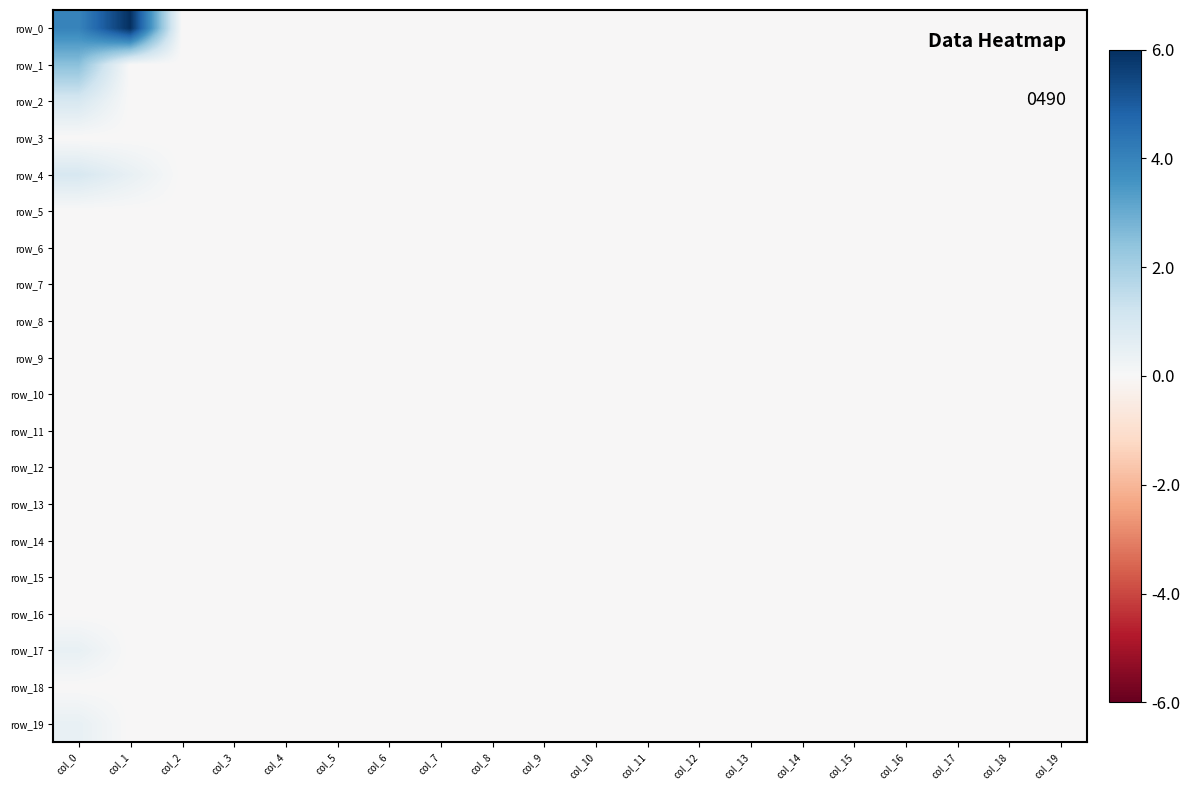

Reading right to left, what are all the values shown in this chart?

row_0: col_19=-0.0	col_18=-0.0	col_17=-0.0	col_16=-0.0	col_15=-0.0	col_14=-0.0	col_13=-0.0	col_12=-0.0	col_11=-0.0	col_10=-0.0	col_9=-0.0	col_8=-0.0	col_7=-0.0	col_6=-0.0	col_5=-0.0	col_4=-0.0	col_3=-0.0	col_2=-0.0	col_1=6.0	col_0=4.0
row_1: col_19=-0.0	col_18=-0.0	col_17=-0.0	col_16=-0.0	col_15=-0.0	col_14=-0.0	col_13=-0.0	col_12=-0.0	col_11=-0.0	col_10=-0.0	col_9=-0.0	col_8=-0.0	col_7=-0.0	col_6=-0.0	col_5=-0.0	col_4=-0.0	col_3=-0.0	col_2=-0.0	col_1=-0.0	col_0=2.5
row_2: col_19=-0.0	col_18=-0.0	col_17=-0.0	col_16=-0.0	col_15=-0.0	col_14=-0.0	col_13=-0.0	col_12=-0.0	col_11=-0.0	col_10=-0.0	col_9=-0.0	col_8=-0.0	col_7=-0.0	col_6=-0.0	col_5=-0.0	col_4=-0.0	col_3=-0.0	col_2=-0.0	col_1=-0.0	col_0=1.0
row_3: col_19=-0.0	col_18=-0.0	col_17=-0.0	col_16=-0.0	col_15=-0.0	col_14=-0.0	col_13=-0.0	col_12=-0.0	col_11=-0.0	col_10=-0.0	col_9=-0.0	col_8=-0.0	col_7=-0.0	col_6=-0.0	col_5=-0.0	col_4=-0.0	col_3=-0.0	col_2=-0.0	col_1=-0.0	col_0=-0.0
row_4: col_19=-0.0	col_18=-0.0	col_17=-0.0	col_16=-0.0	col_15=-0.0	col_14=-0.0	col_13=-0.0	col_12=-0.0	col_11=-0.0	col_10=-0.0	col_9=-0.0	col_8=-0.0	col_7=-0.0	col_6=-0.0	col_5=-0.0	col_4=-0.0	col_3=-0.0	col_2=-0.0	col_1=0.5	col_0=1.0
row_5: col_19=-0.0	col_18=-0.0	col_17=-0.0	col_16=-0.0	col_15=-0.0	col_14=-0.0	col_13=-0.0	col_12=-0.0	col_11=-0.0	col_10=-0.0	col_9=-0.0	col_8=-0.0	col_7=-0.0	col_6=-0.0	col_5=-0.0	col_4=-0.0	col_3=-0.0	col_2=-0.0	col_1=-0.0	col_0=-0.0
row_6: col_19=-0.0	col_18=-0.0	col_17=-0.0	col_16=-0.0	col_15=-0.0	col_14=-0.0	col_13=-0.0	col_12=-0.0	col_11=-0.0	col_10=-0.0	col_9=-0.0	col_8=-0.0	col_7=-0.0	col_6=-0.0	col_5=-0.0	col_4=-0.0	col_3=-0.0	col_2=-0.0	col_1=-0.0	col_0=-0.0
row_7: col_19=-0.0	col_18=-0.0	col_17=-0.0	col_16=-0.0	col_15=-0.0	col_14=-0.0	col_13=-0.0	col_12=-0.0	col_11=-0.0	col_10=-0.0	col_9=-0.0	col_8=-0.0	col_7=-0.0	col_6=-0.0	col_5=-0.0	col_4=-0.0	col_3=-0.0	col_2=-0.0	col_1=-0.0	col_0=-0.0
row_8: col_19=-0.0	col_18=-0.0	col_17=-0.0	col_16=-0.0	col_15=-0.0	col_14=-0.0	col_13=-0.0	col_12=-0.0	col_11=-0.0	col_10=-0.0	col_9=-0.0	col_8=-0.0	col_7=-0.0	col_6=-0.0	col_5=-0.0	col_4=-0.0	col_3=-0.0	col_2=-0.0	col_1=-0.0	col_0=-0.0
row_9: col_19=-0.0	col_18=-0.0	col_17=-0.0	col_16=-0.0	col_15=-0.0	col_14=-0.0	col_13=-0.0	col_12=-0.0	col_11=-0.0	col_10=-0.0	col_9=-0.0	col_8=-0.0	col_7=-0.0	col_6=-0.0	col_5=-0.0	col_4=-0.0	col_3=-0.0	col_2=-0.0	col_1=-0.0	col_0=-0.0
row_10: col_19=-0.0	col_18=-0.0	col_17=-0.0	col_16=-0.0	col_15=-0.0	col_14=-0.0	col_13=-0.0	col_12=-0.0	col_11=-0.0	col_10=-0.0	col_9=-0.0	col_8=-0.0	col_7=-0.0	col_6=-0.0	col_5=-0.0	col_4=-0.0	col_3=-0.0	col_2=-0.0	col_1=-0.0	col_0=-0.0
row_11: col_19=-0.0	col_18=-0.0	col_17=-0.0	col_16=-0.0	col_15=-0.0	col_14=-0.0	col_13=-0.0	col_12=-0.0	col_11=-0.0	col_10=-0.0	col_9=-0.0	col_8=-0.0	col_7=-0.0	col_6=-0.0	col_5=-0.0	col_4=-0.0	col_3=-0.0	col_2=-0.0	col_1=-0.0	col_0=-0.0
row_12: col_19=-0.0	col_18=-0.0	col_17=-0.0	col_16=-0.0	col_15=-0.0	col_14=-0.0	col_13=-0.0	col_12=-0.0	col_11=-0.0	col_10=-0.0	col_9=-0.0	col_8=-0.0	col_7=-0.0	col_6=-0.0	col_5=-0.0	col_4=-0.0	col_3=-0.0	col_2=-0.0	col_1=-0.0	col_0=-0.0
row_13: col_19=-0.0	col_18=-0.0	col_17=-0.0	col_16=-0.0	col_15=-0.0	col_14=-0.0	col_13=-0.0	col_12=-0.0	col_11=-0.0	col_10=-0.0	col_9=-0.0	col_8=-0.0	col_7=-0.0	col_6=-0.0	col_5=-0.0	col_4=-0.0	col_3=-0.0	col_2=-0.0	col_1=-0.0	col_0=-0.0
row_14: col_19=-0.0	col_18=-0.0	col_17=-0.0	col_16=-0.0	col_15=-0.0	col_14=-0.0	col_13=-0.0	col_12=-0.0	col_11=-0.0	col_10=-0.0	col_9=-0.0	col_8=-0.0	col_7=-0.0	col_6=-0.0	col_5=-0.0	col_4=-0.0	col_3=-0.0	col_2=-0.0	col_1=-0.0	col_0=-0.0
row_15: col_19=-0.0	col_18=-0.0	col_17=-0.0	col_16=-0.0	col_15=-0.0	col_14=-0.0	col_13=-0.0	col_12=-0.0	col_11=-0.0	col_10=-0.0	col_9=-0.0	col_8=-0.0	col_7=-0.0	col_6=-0.0	col_5=-0.0	col_4=-0.0	col_3=-0.0	col_2=-0.0	col_1=-0.0	col_0=-0.0
row_16: col_19=-0.0	col_18=-0.0	col_17=-0.0	col_16=-0.0	col_15=-0.0	col_14=-0.0	col_13=-0.0	col_12=-0.0	col_11=-0.0	col_10=-0.0	col_9=-0.0	col_8=-0.0	col_7=-0.0	col_6=-0.0	col_5=-0.0	col_4=-0.0	col_3=-0.0	col_2=-0.0	col_1=-0.0	col_0=-0.0
row_17: col_19=-0.0	col_18=-0.0	col_17=-0.0	col_16=-0.0	col_15=-0.0	col_14=-0.0	col_13=-0.0	col_12=-0.0	col_11=-0.0	col_10=-0.0	col_9=-0.0	col_8=-0.0	col_7=-0.0	col_6=-0.0	col_5=-0.0	col_4=-0.0	col_3=-0.0	col_2=-0.0	col_1=-0.0	col_0=0.5
row_18: col_19=-0.0	col_18=-0.0	col_17=-0.0	col_16=-0.0	col_15=-0.0	col_14=-0.0	col_13=-0.0	col_12=-0.0	col_11=-0.0	col_10=-0.0	col_9=-0.0	col_8=-0.0	col_7=-0.0	col_6=-0.0	col_5=-0.0	col_4=-0.0	col_3=-0.0	col_2=-0.0	col_1=-0.0	col_0=-0.0
row_19: col_19=-0.0	col_18=-0.0	col_17=-0.0	col_16=-0.0	col_15=-0.0	col_14=-0.0	col_13=-0.0	col_12=-0.0	col_11=-0.0	col_10=-0.0	col_9=-0.0	col_8=-0.0	col_7=-0.0	col_6=-0.0	col_5=-0.0	col_4=-0.0	col_3=-0.0	col_2=-0.0	col_1=-0.0	col_0=0.5